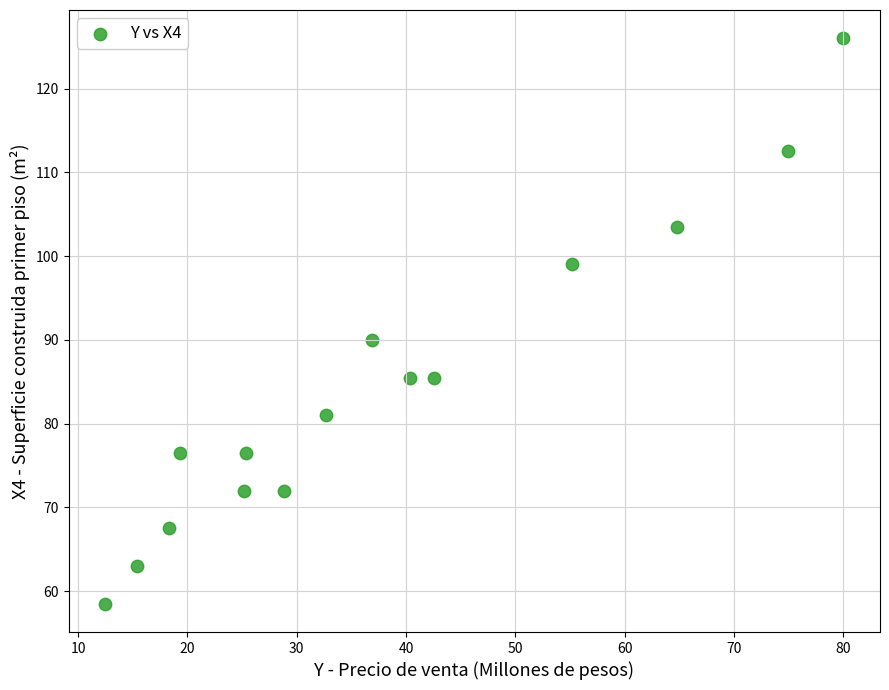

What Y value in the scatter plot is closest to 92?

90.0